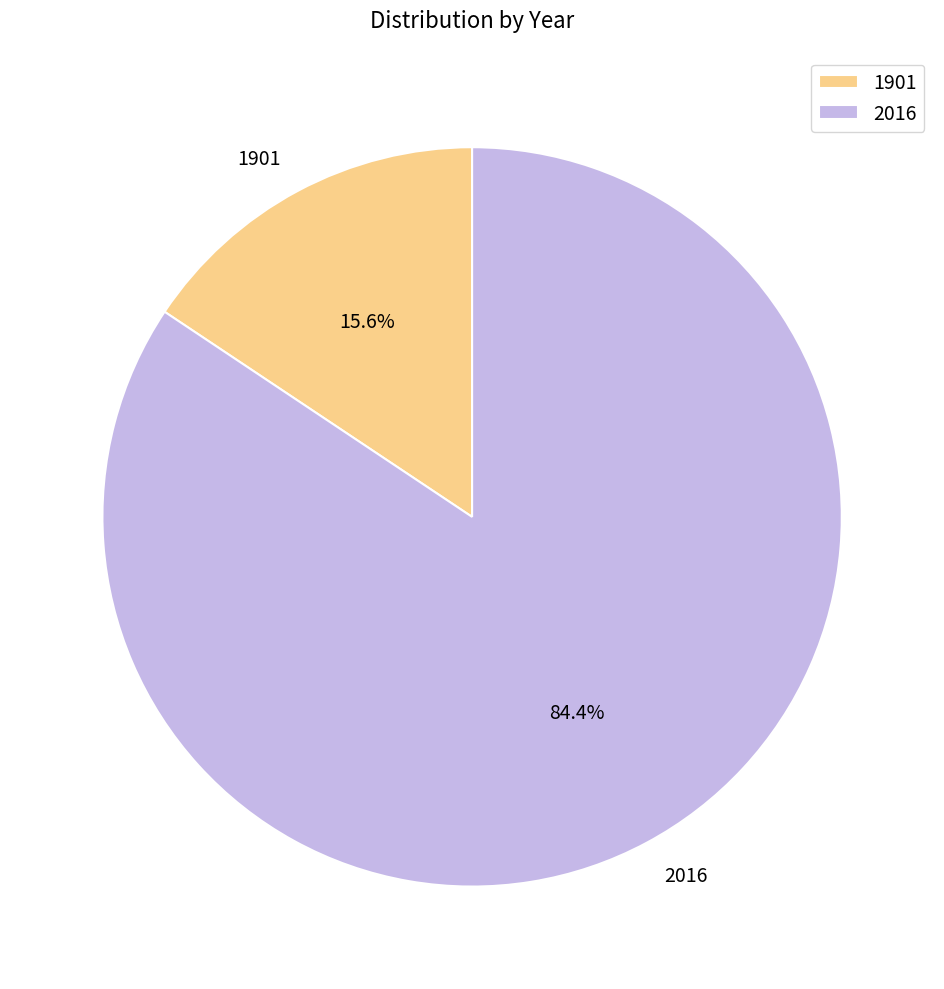

Is 1901 the majority of the pie?

No